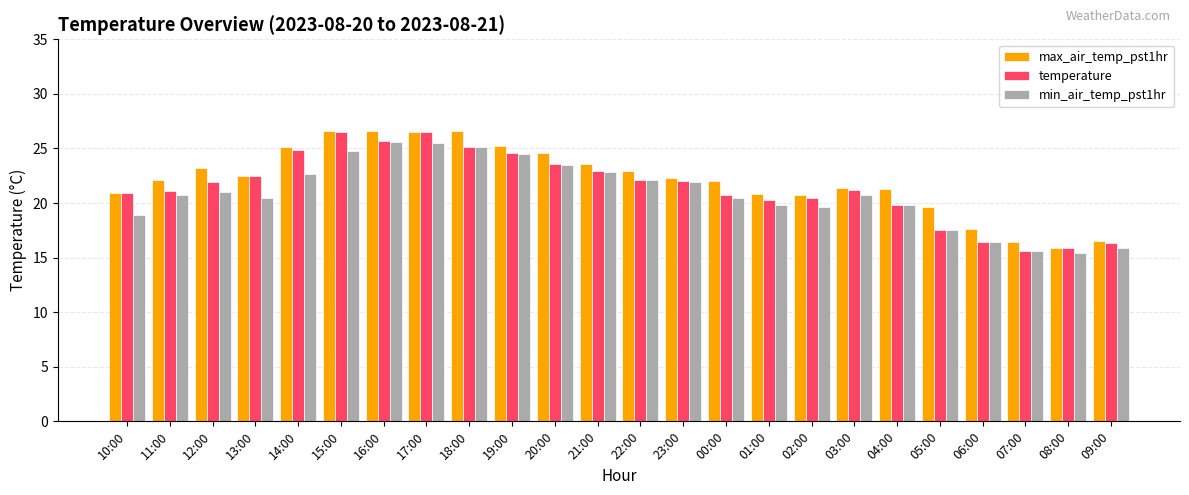

What is the sum of the min_air_temp_pst1hr values at 20:00 and 11:00?

44.2